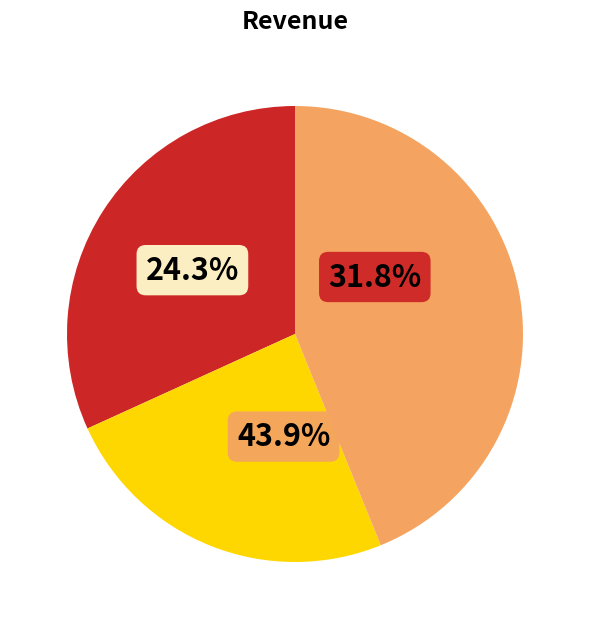

Is there any slice that represents more than half of the pie?

No